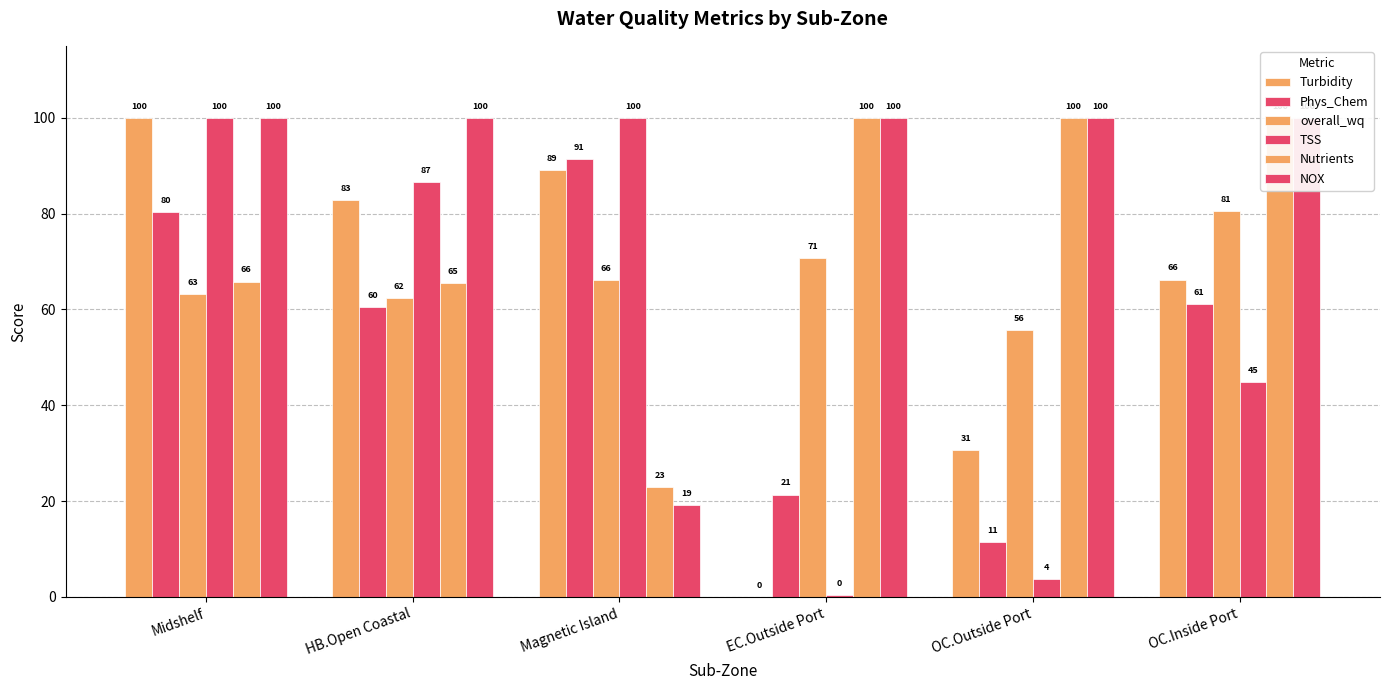

What is the greatest value displayed?

100.0